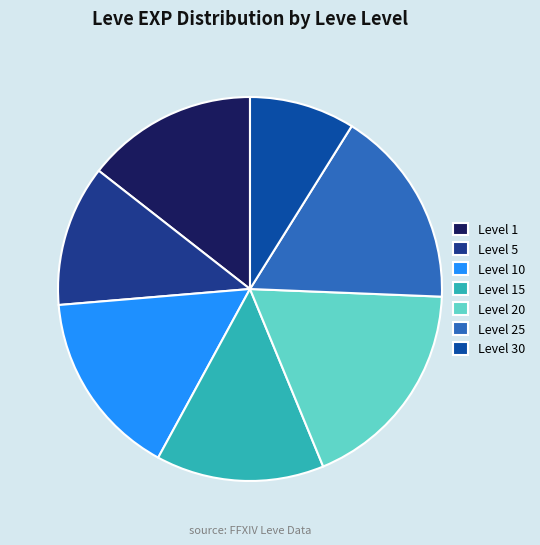

Which category has the smallest portion of the pie?

Level 30